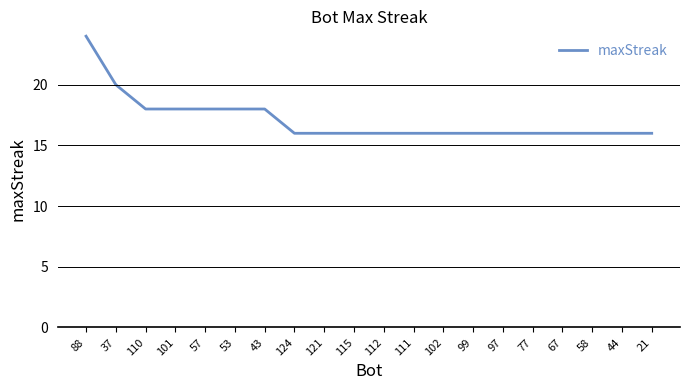

The chart shows a value of 16 at 111. True or false?

True